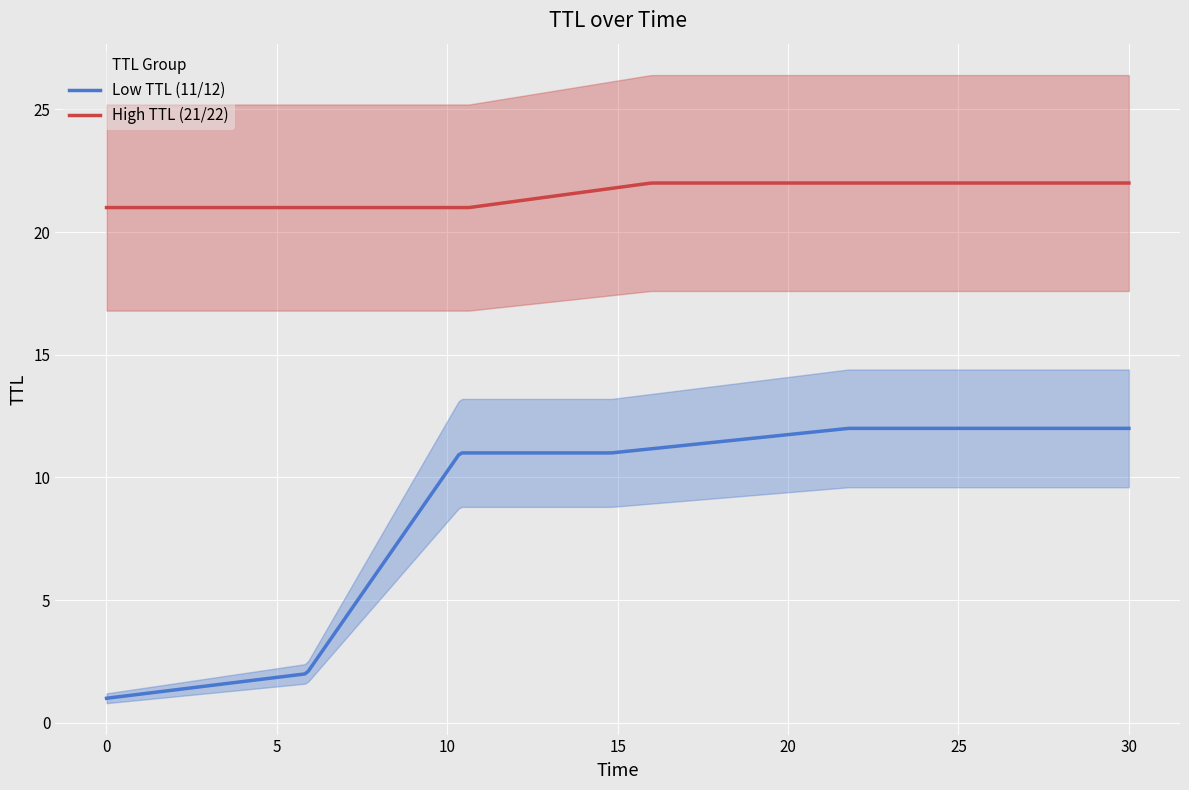

What is the lowest value of the High TTL (21/22) series?

21.0